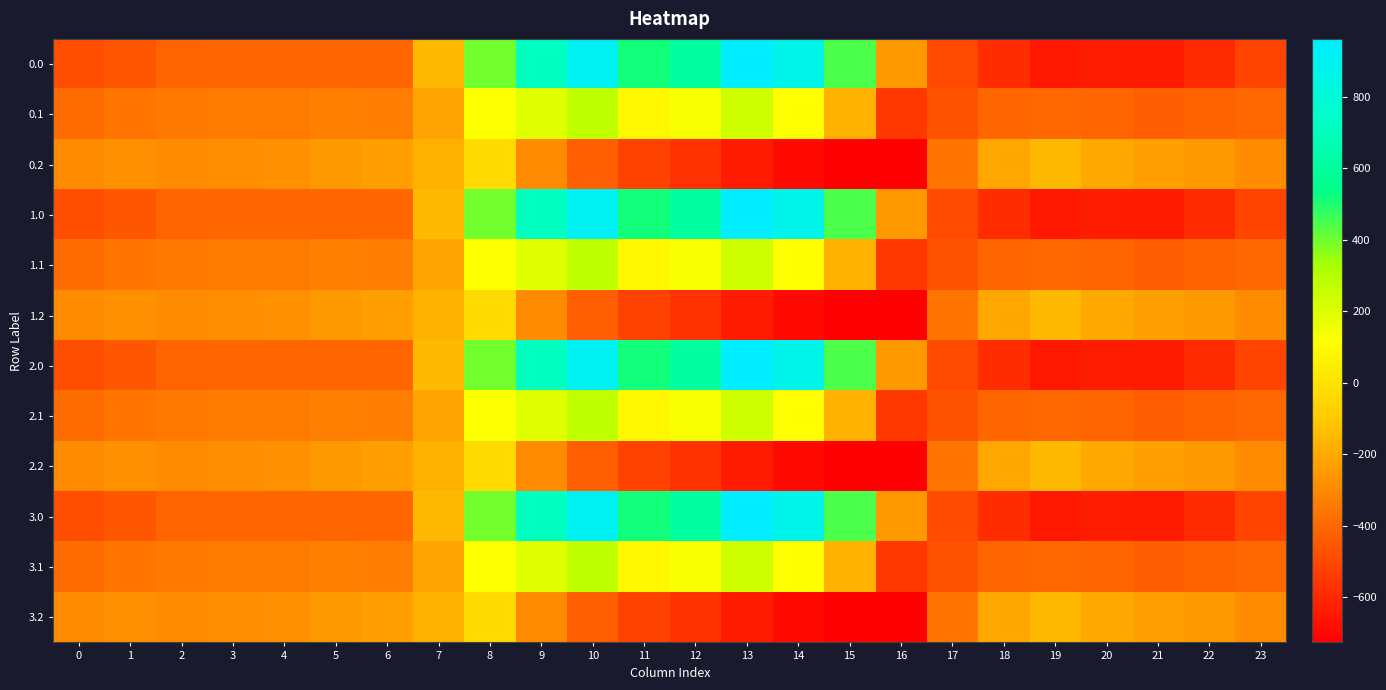

Rank the series at 18 from lowest to highest value.

0.0, 1.0, 2.0, 3.0, 0.1, 1.1, 2.1, 3.1, 0.2, 1.2, 2.2, 3.2